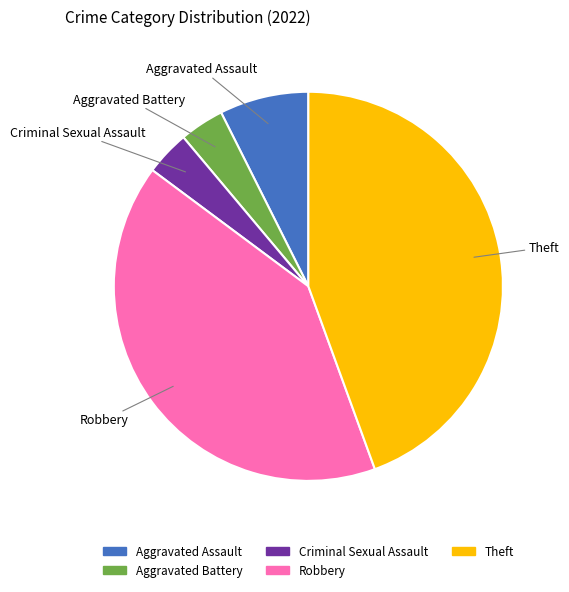

Count the number of slices in the pie.

5